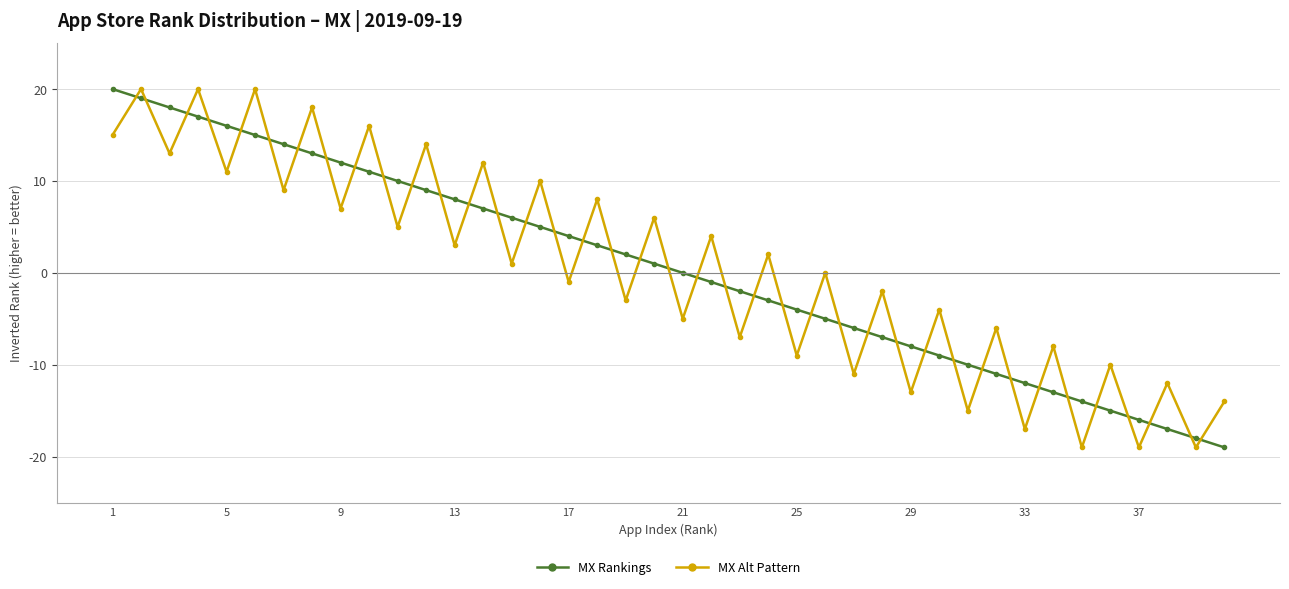

What is the minimum value for MX Alt Pattern?

-19